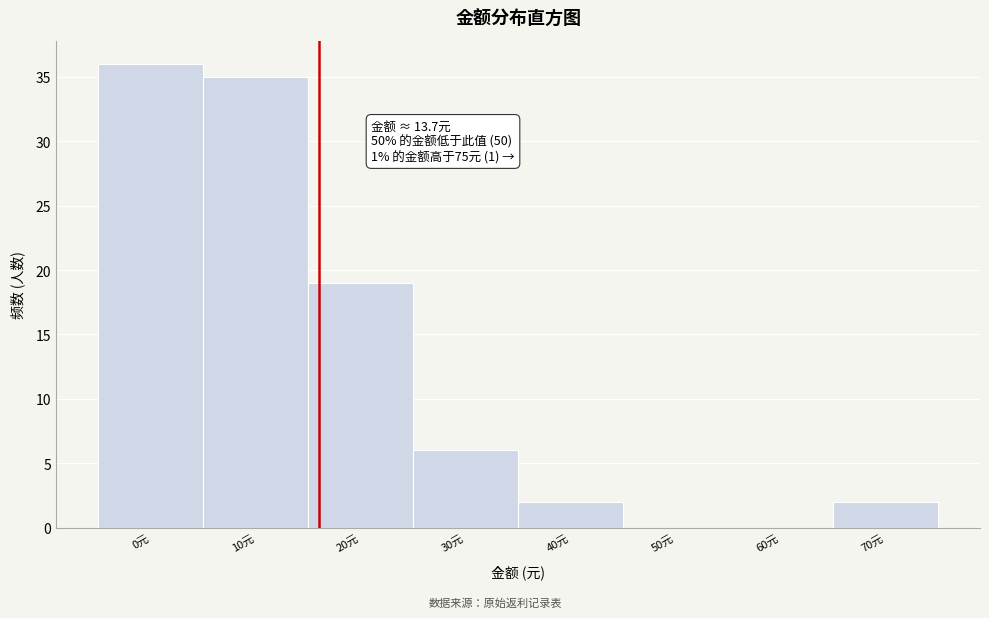

Reading left to right, transcribe all the data shown in this chart.

0元=36	10元=35	20元=19	30元=6	40元=2	50元=0	60元=0	70元=2